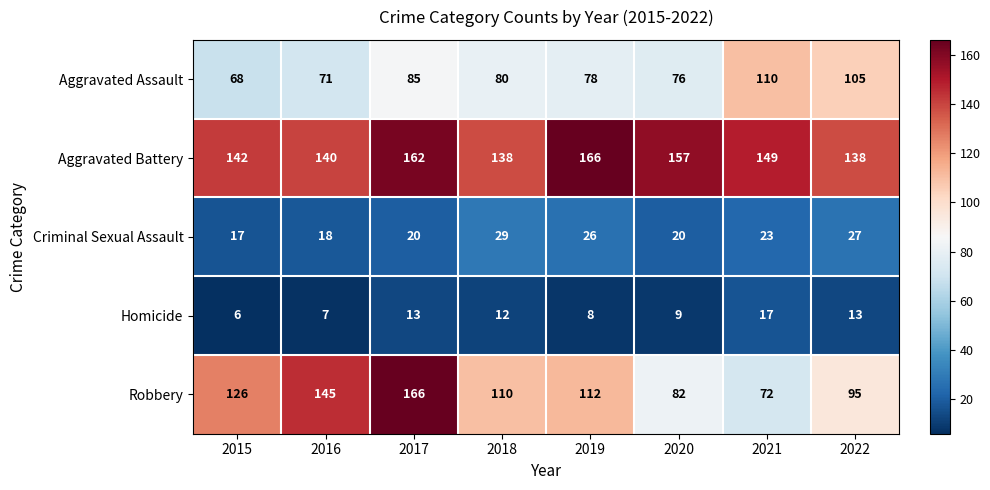

How many data points does each series have?

8